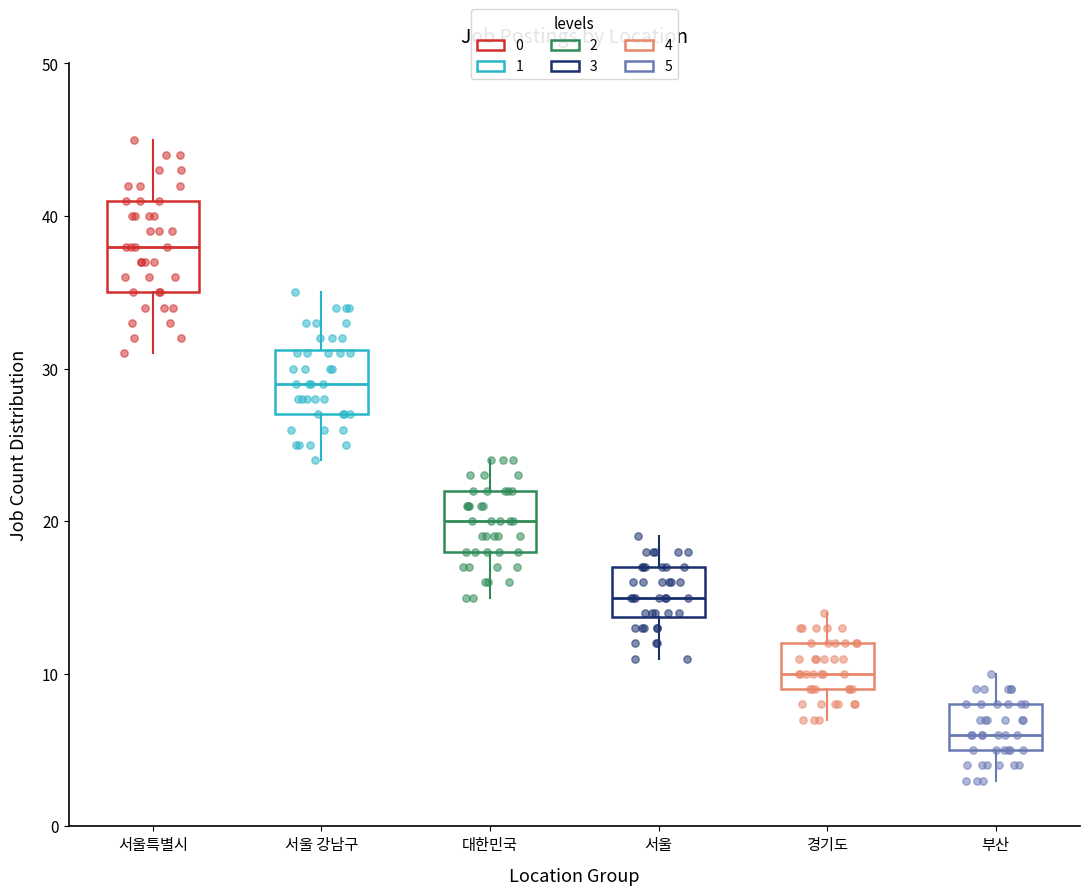

Reading left to right, read every box against the y-axis: the position of its median line, the range the box covers, and the ends of its whiskers. The values are not printed on the chart, so give them approximately, as read against the axis.

서울특별시: median 38, box 35 to 41, whiskers 31 to 45
서울 강남구: median 29, box 27 to 31, whiskers 24 to 35
대한민국: median 20, box 18 to 22, whiskers 15 to 24
서울: median 15, box 14 to 17, whiskers 11 to 19
경기도: median 10, box 9 to 12, whiskers 7 to 14
부산: median 6, box 5 to 8, whiskers 3 to 10